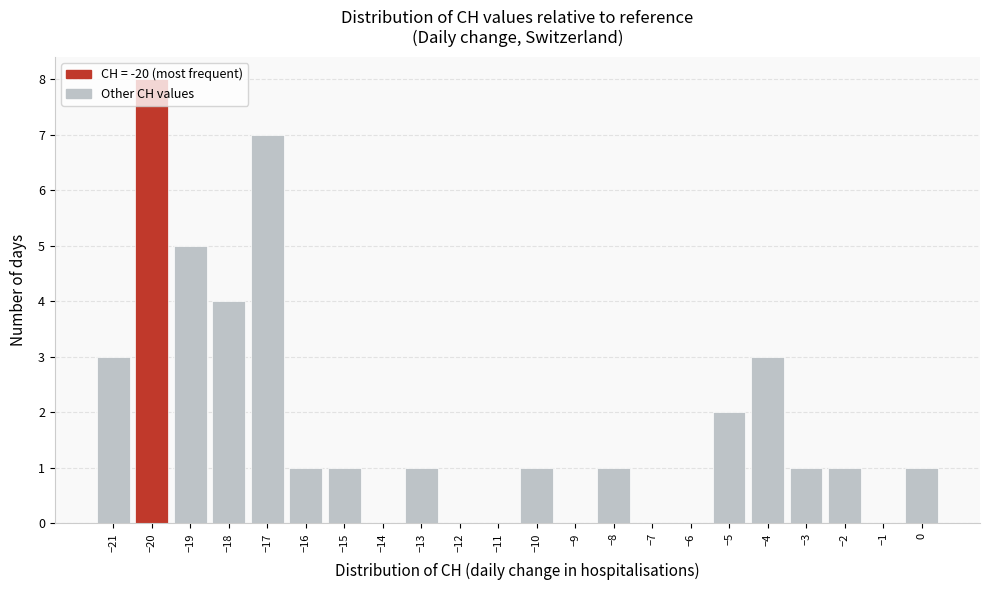

What is the height of the bar covering -2.5 to -1.5 on the x-axis? The values are not printed on the chart, so give them approximately, as read against the axis.

1